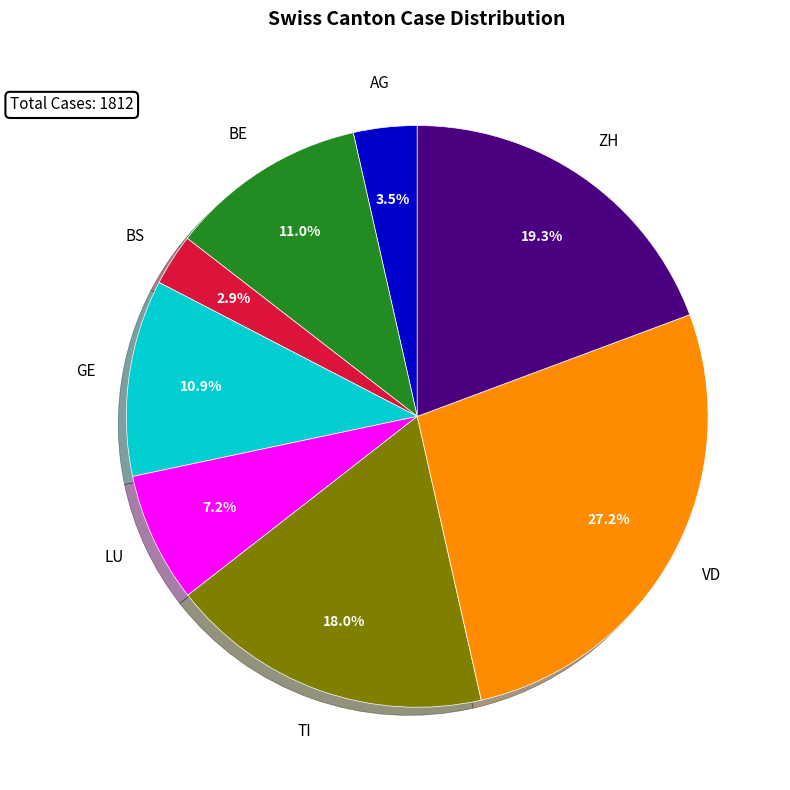

Does any single category account for the majority?

No